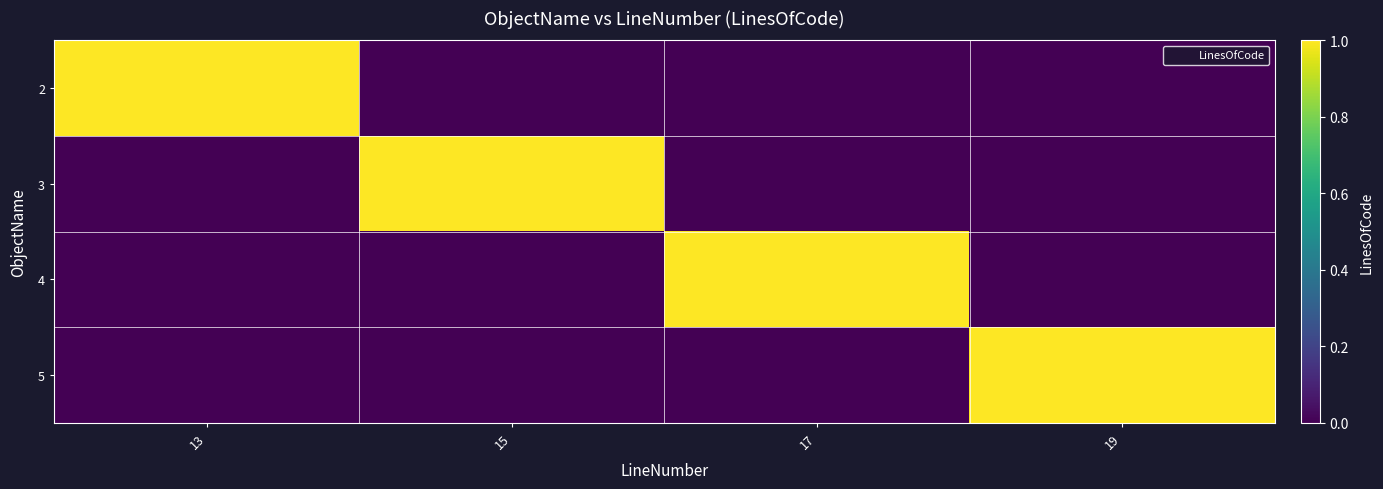

Which label corresponds to the largest value in the chart?

13